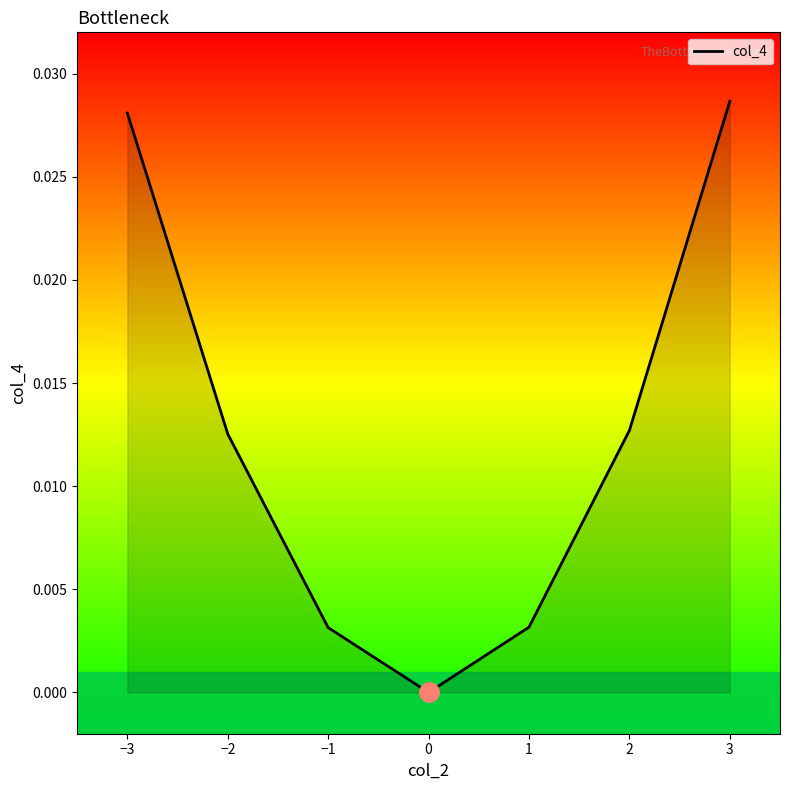

True or false: the data shows 0.0 at 3.

True